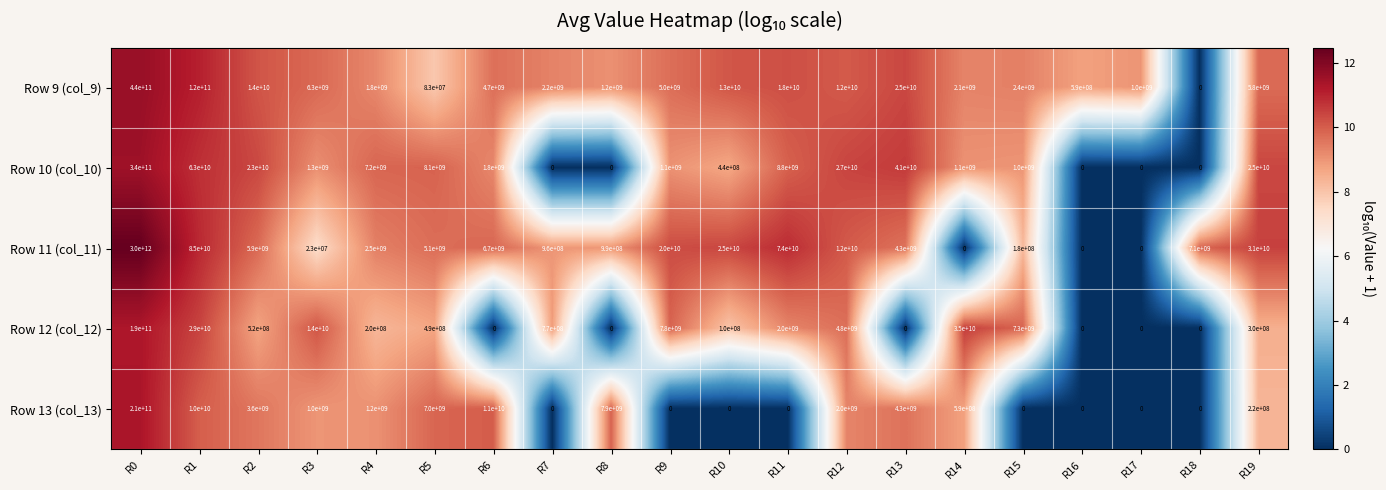

Which series has the widest spread of values?

Row 11 (col_11)